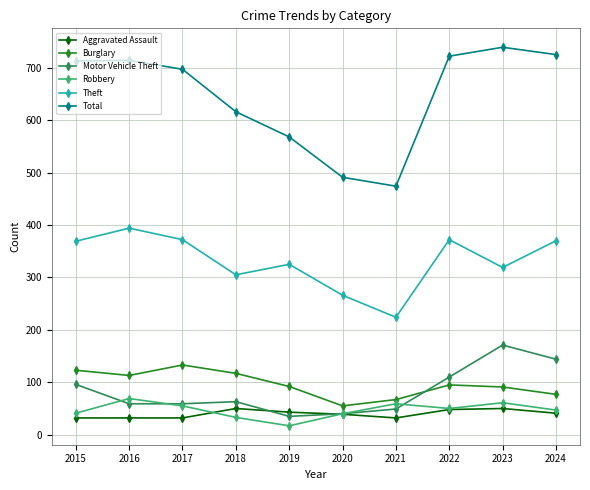

The Motor Vehicle Theft series shows 40 at 2020. True or false?

True